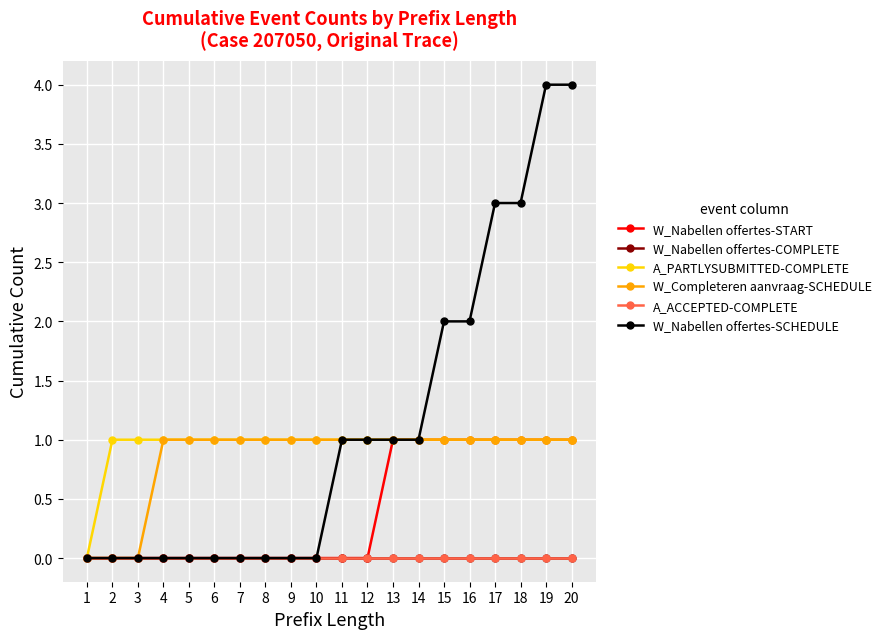

Which series changed the most between 16 and 17?

W_Nabellen offertes-SCHEDULE